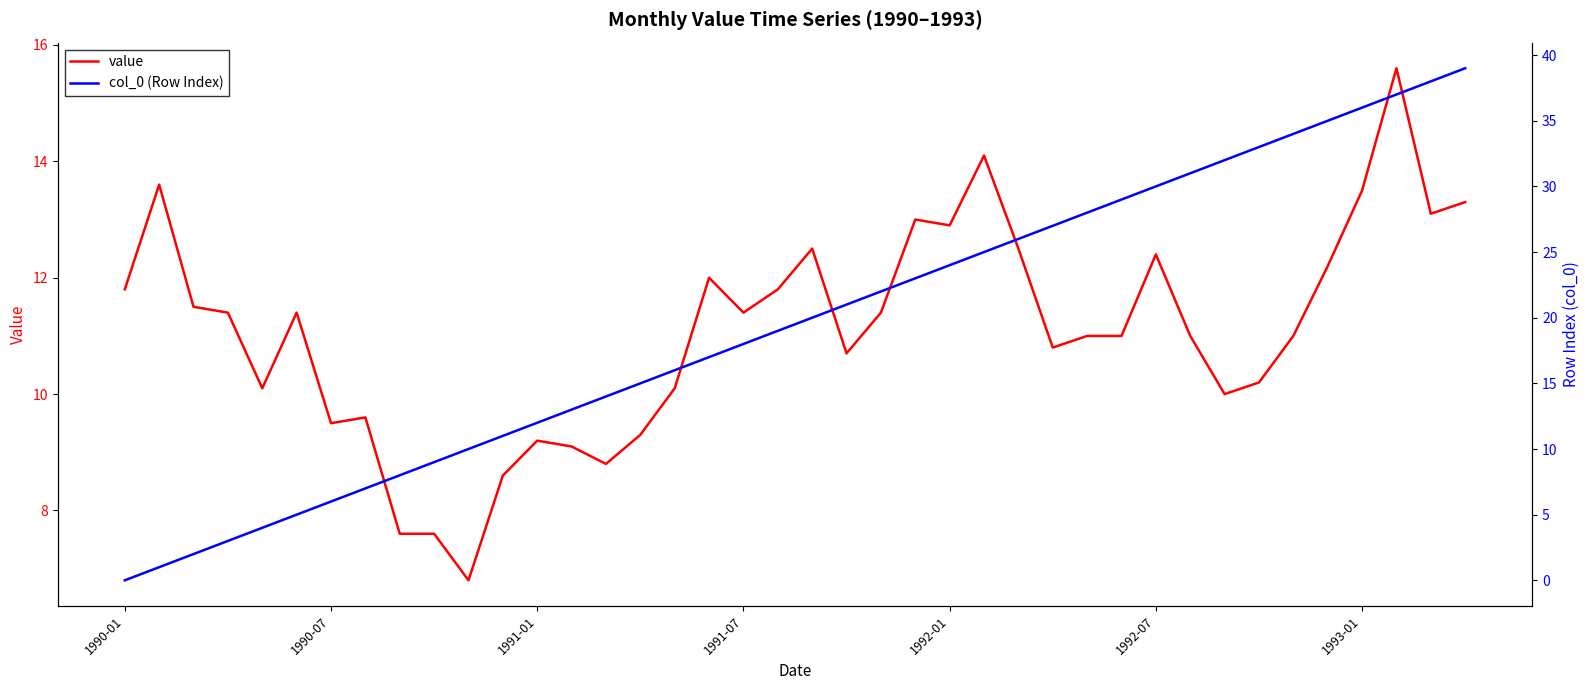

The value series shows 9.1 at 13. True or false?

True